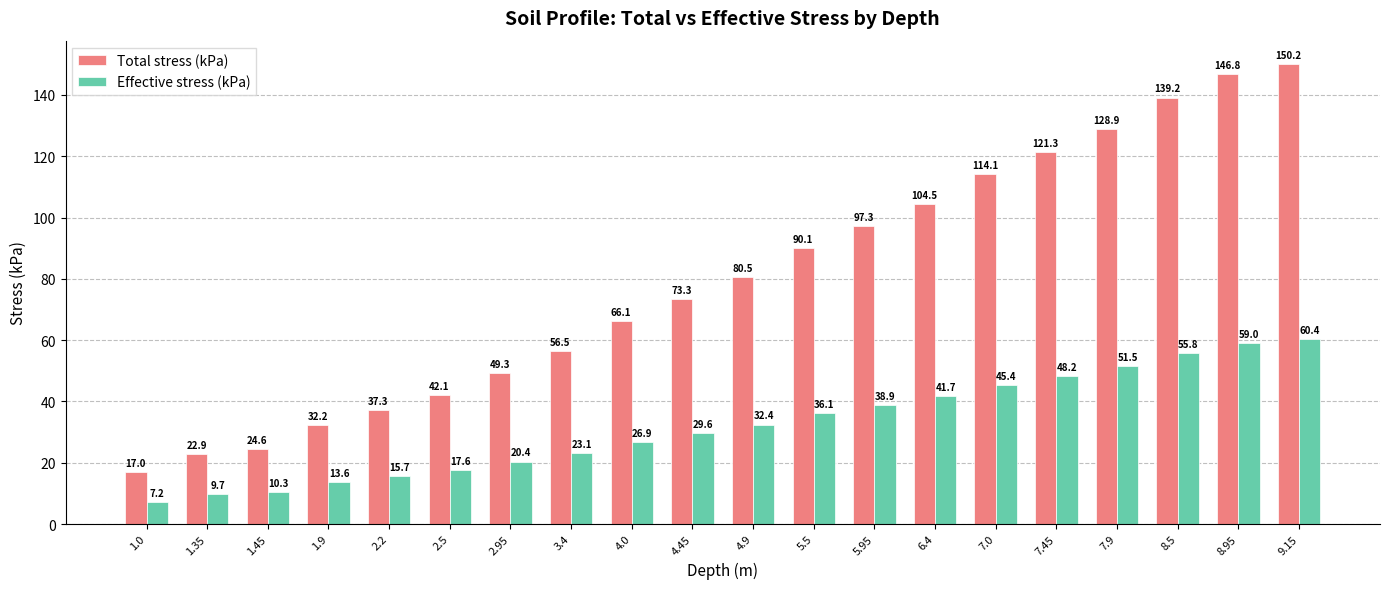

At which category does the chart reach its peak across all series?

9.15